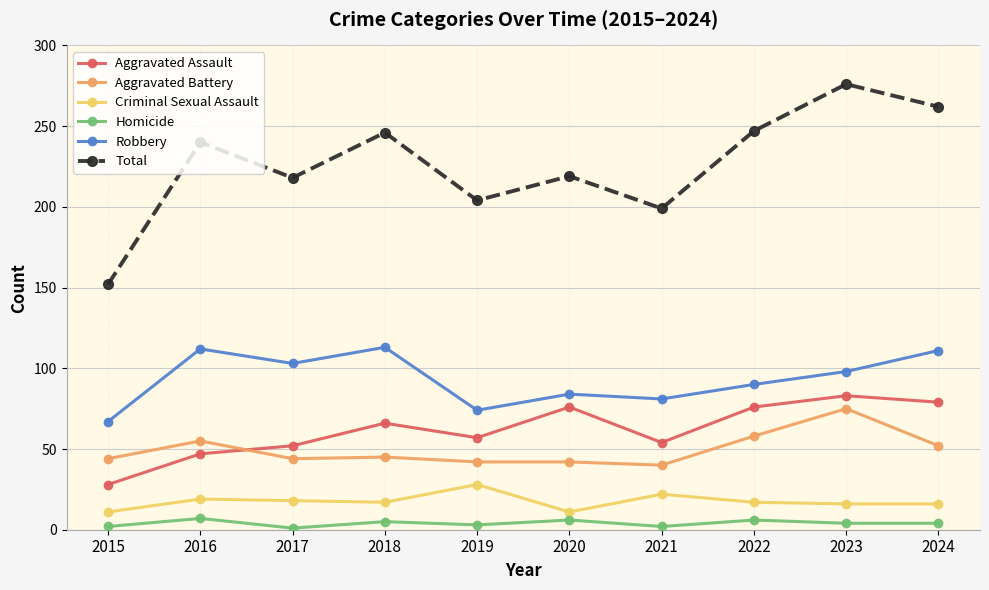

Is it true that Aggravated Assault equals 54 at 2021?

True